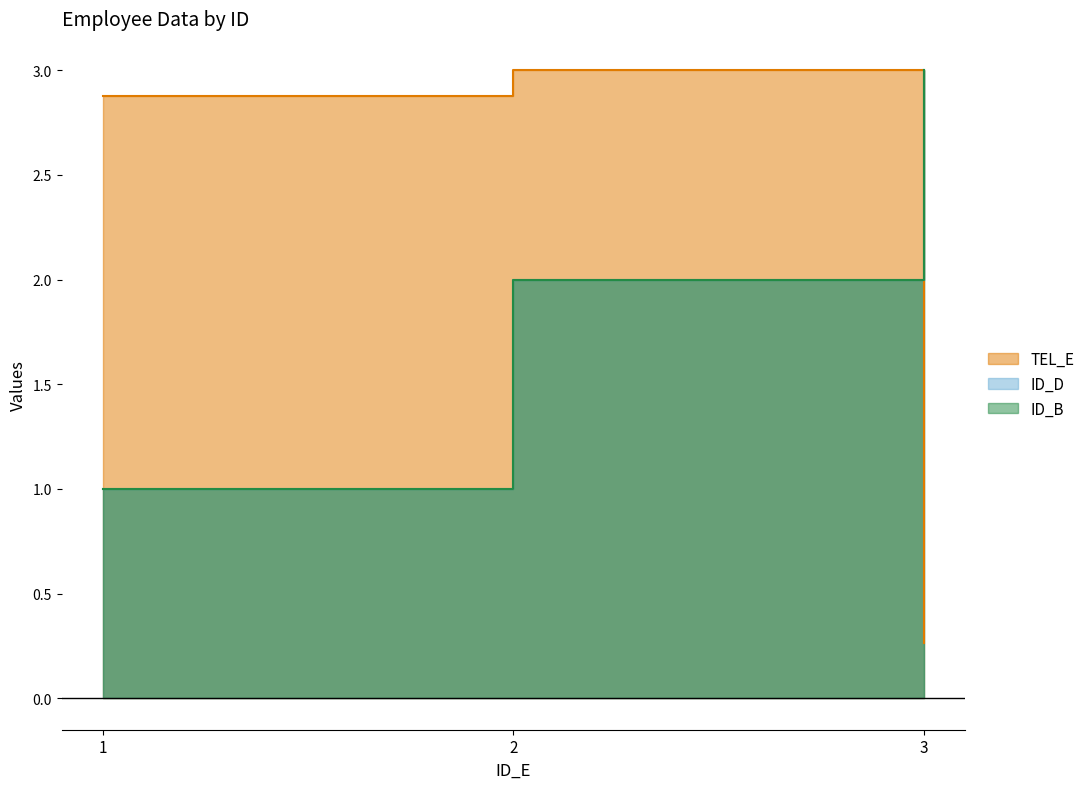

At which category is the sum across all series the highest?

2